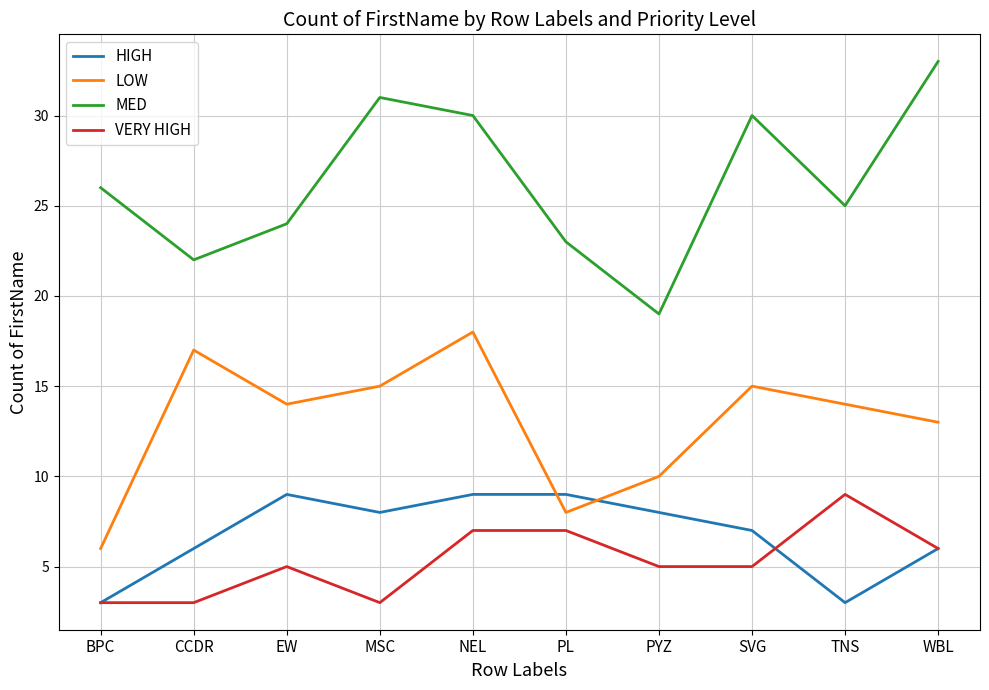

Is this an area chart (filled region under the line)?

No